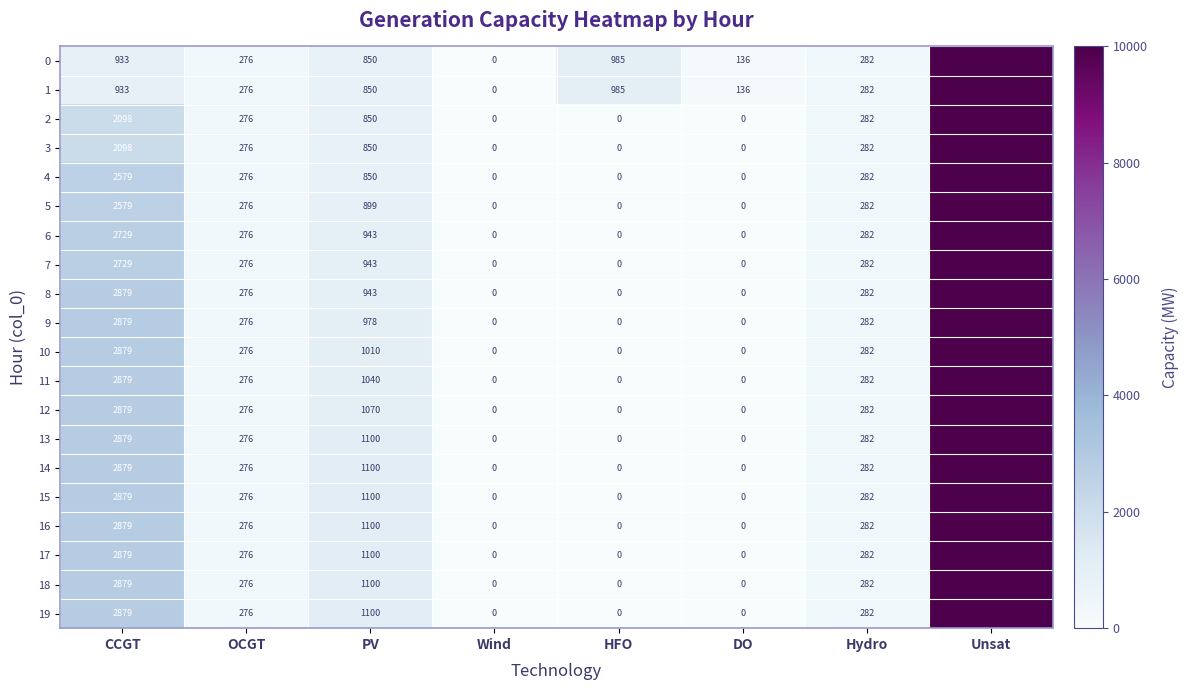

Is it true that 3 equals 404 at Hydro?

False